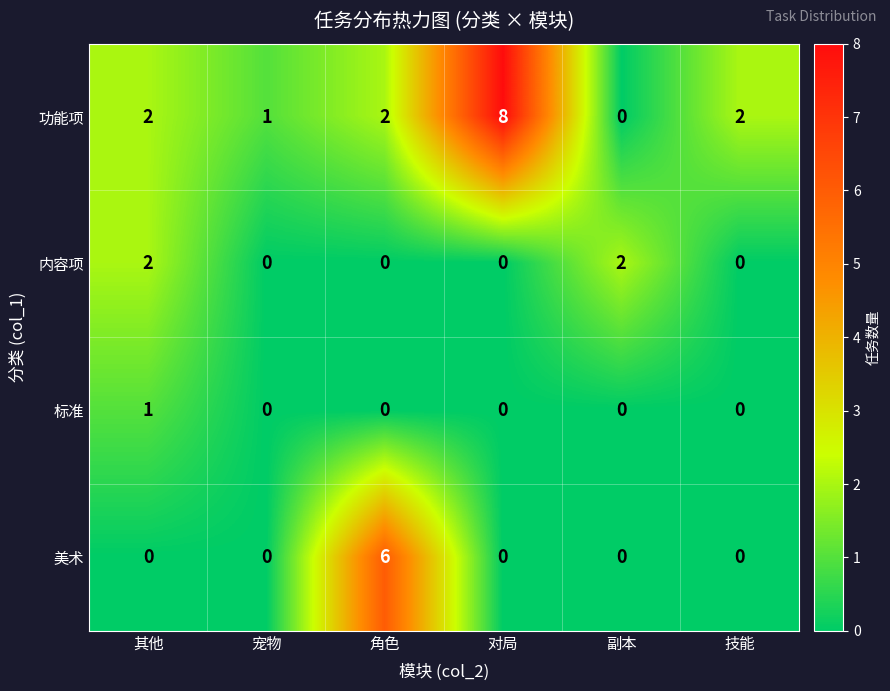

Reading left to right, list all the values displayed in this chart.

功能项: 2	1	2	8	0	2
内容项: 2	0	0	0	2	0
标准: 1	0	0	0	0	0
美术: 0	0	6	0	0	0